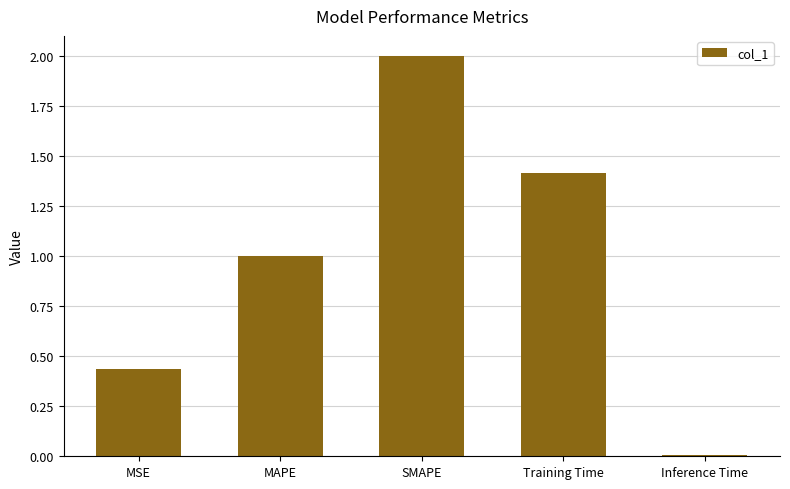

Is it true that the value at MAPE is 1.0?

True